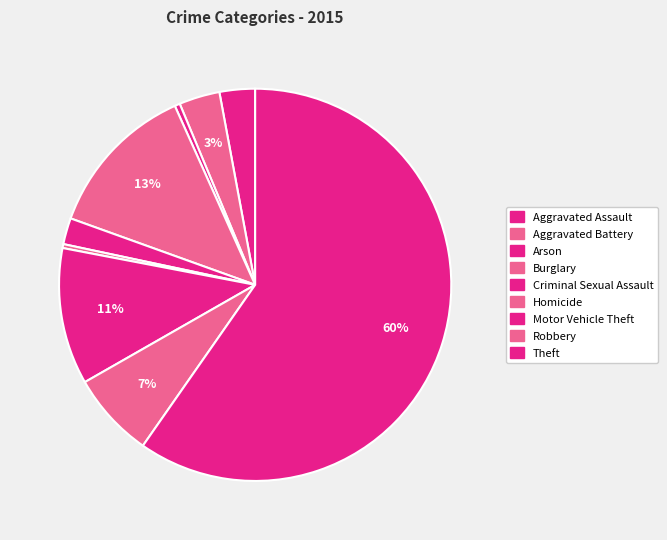

How many segments does this pie chart have?

9